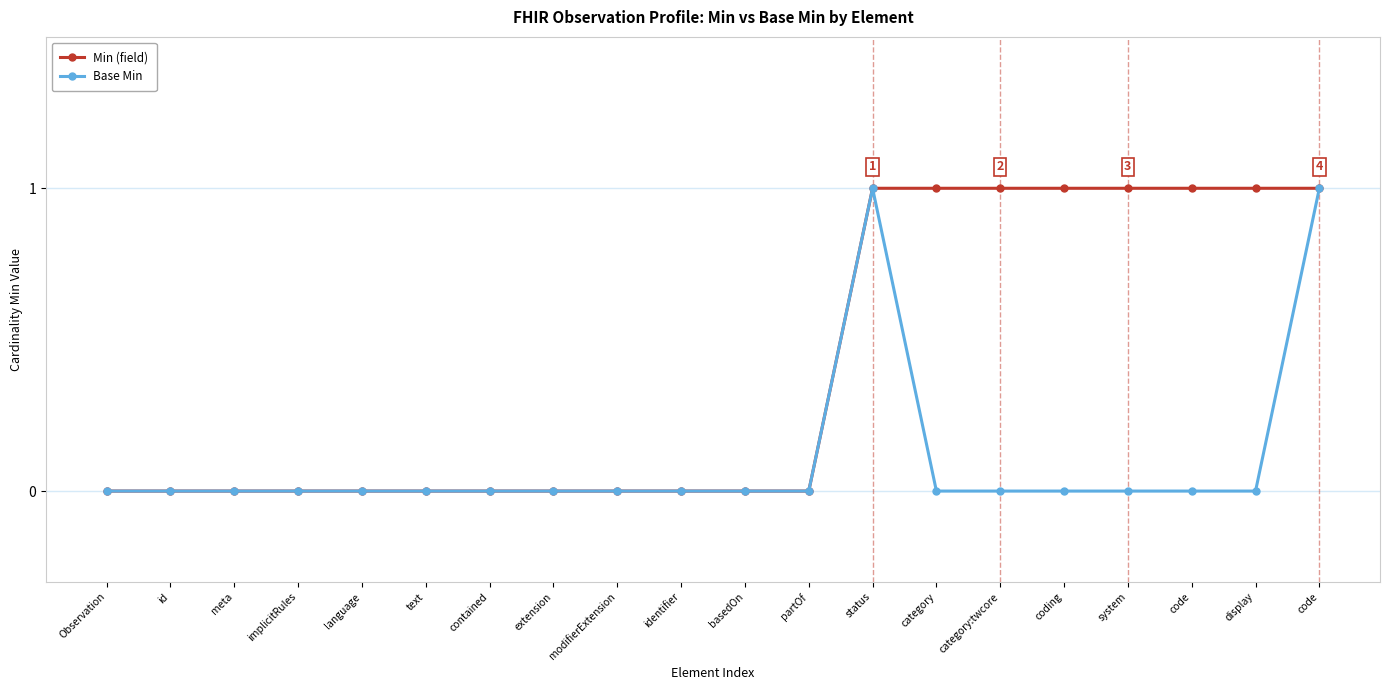

What is the sum of all Min (field) values?

8